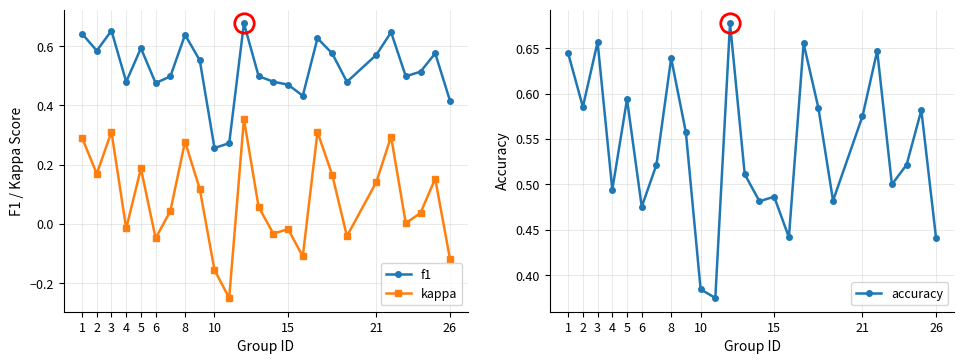

The f1 series shows 0.6 at 26. True or false?

False